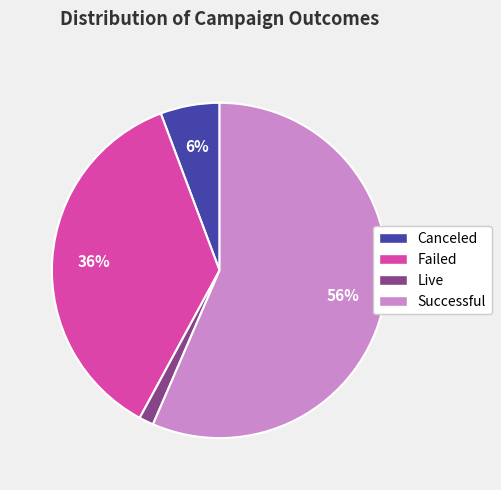

To the nearest percent, what is the average slice percentage?

25%